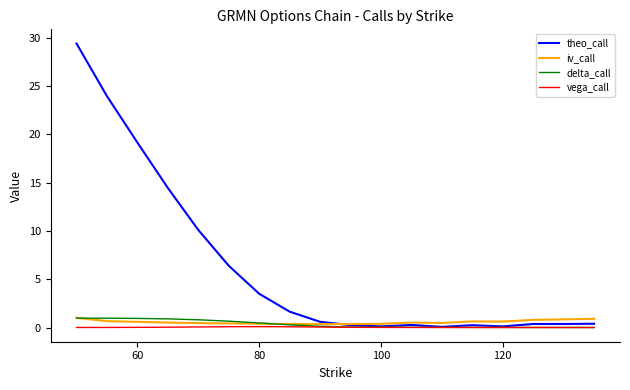

What is the sum of all delta_call values?

6.4